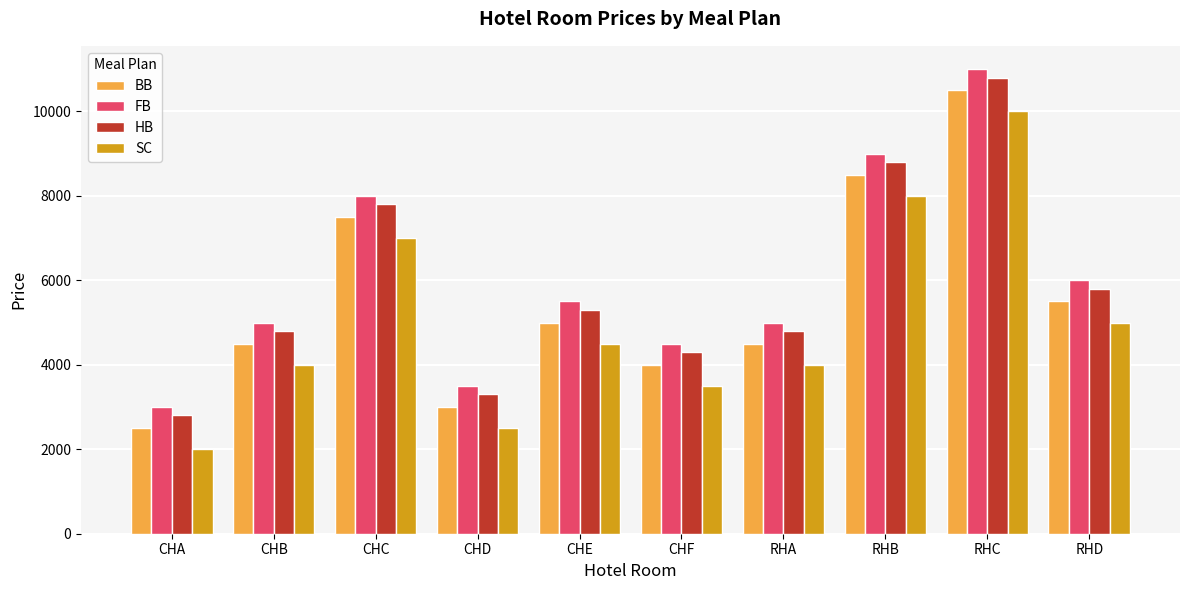

Reading left to right, extract all data points from this chart.

BB: CHA=2500	CHB=4500	CHC=7500	CHD=3000	CHE=5000	CHF=4000	RHA=4500	RHB=8500	RHC=10500	RHD=5500
FB: CHA=3000	CHB=5000	CHC=8000	CHD=3500	CHE=5500	CHF=4500	RHA=5000	RHB=9000	RHC=11000	RHD=6000
HB: CHA=2800	CHB=4800	CHC=7800	CHD=3300	CHE=5300	CHF=4300	RHA=4800	RHB=8800	RHC=10800	RHD=5800
SC: CHA=2000	CHB=4000	CHC=7000	CHD=2500	CHE=4500	CHF=3500	RHA=4000	RHB=8000	RHC=10000	RHD=5000